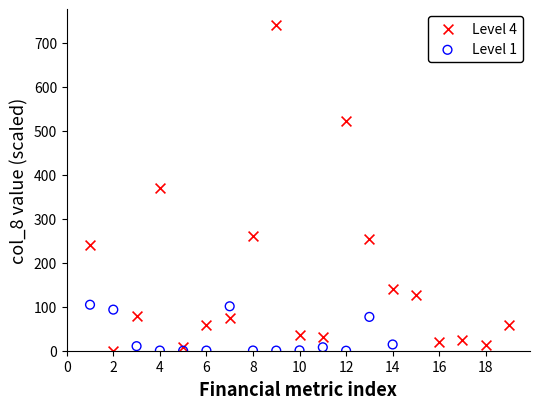

Which series contains the highest Y value?

Level 4